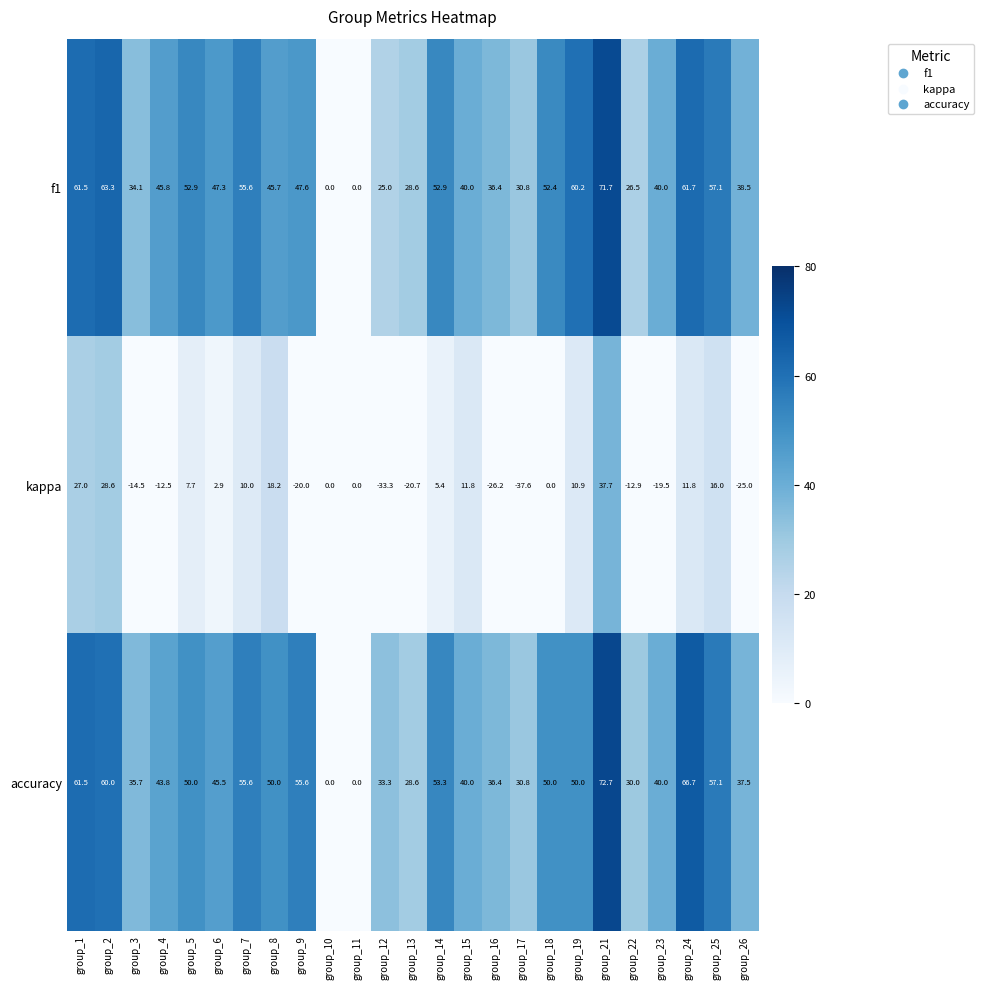

Which category has the lowest value across all series?

group_17